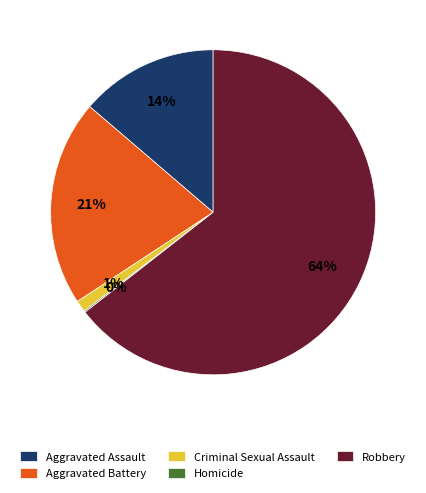

What is the largest slice in the pie chart?

Robbery